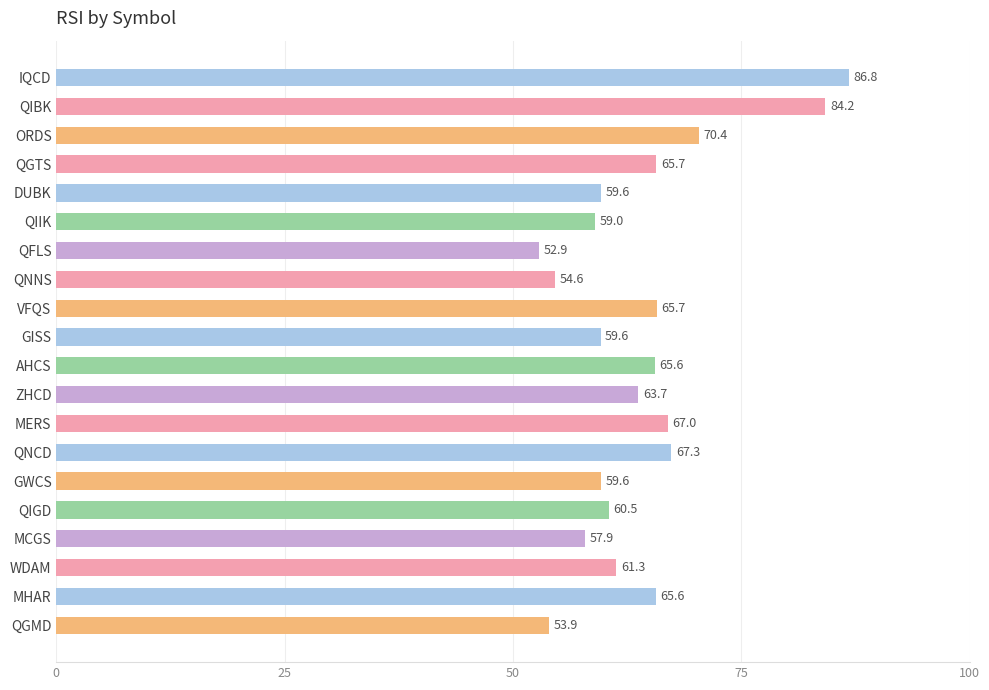

Does the chart contain stacked bars?

No